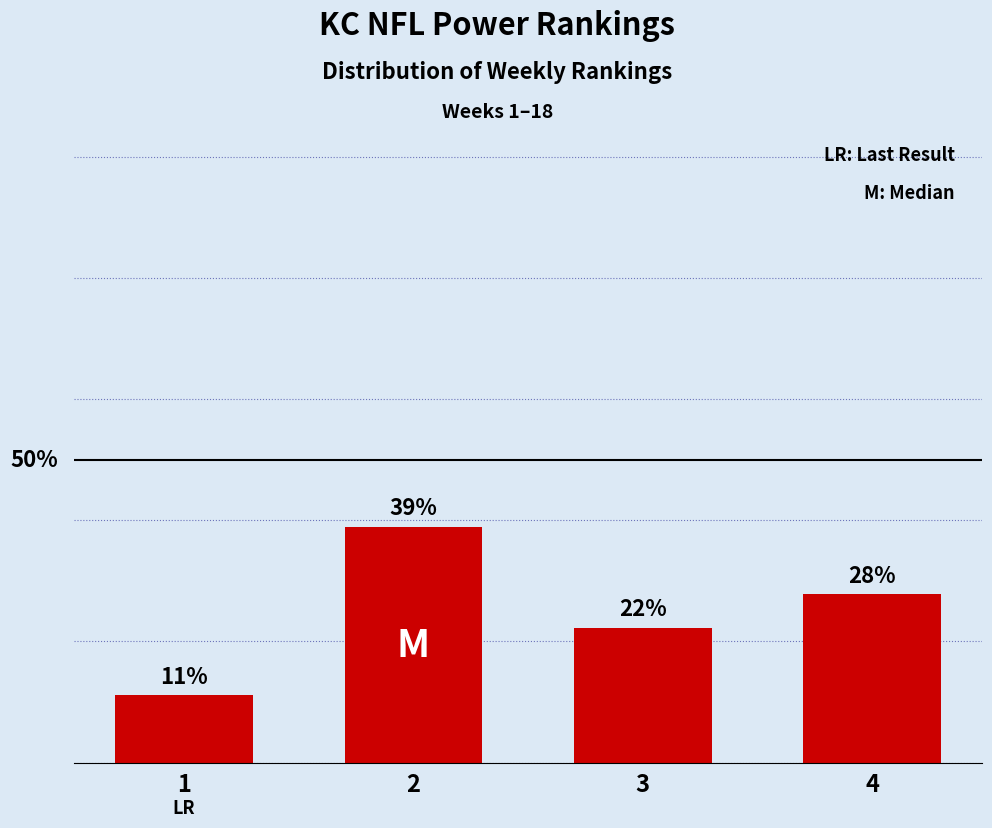

Approximately how many times larger is the value at 1 compared to 2?

0.3